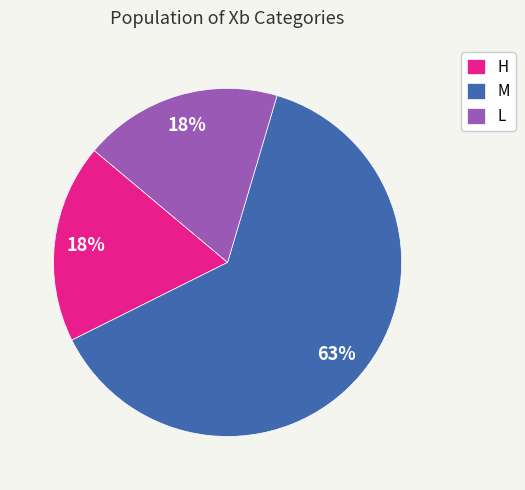

To the nearest percent, what is the combined percentage of M and H?

82%